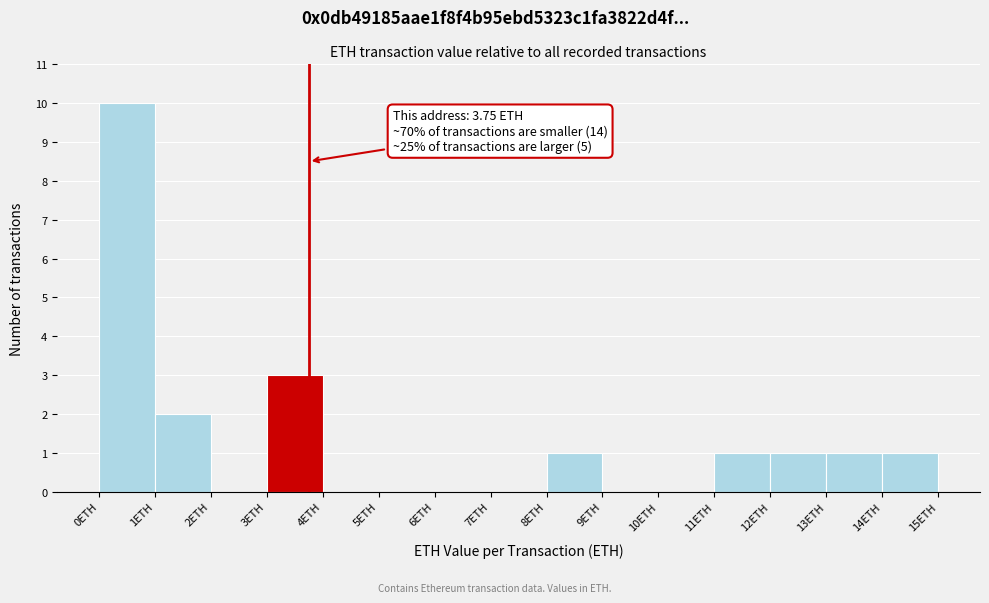

Which range on the x-axis has the tallest bar?

0 to 1